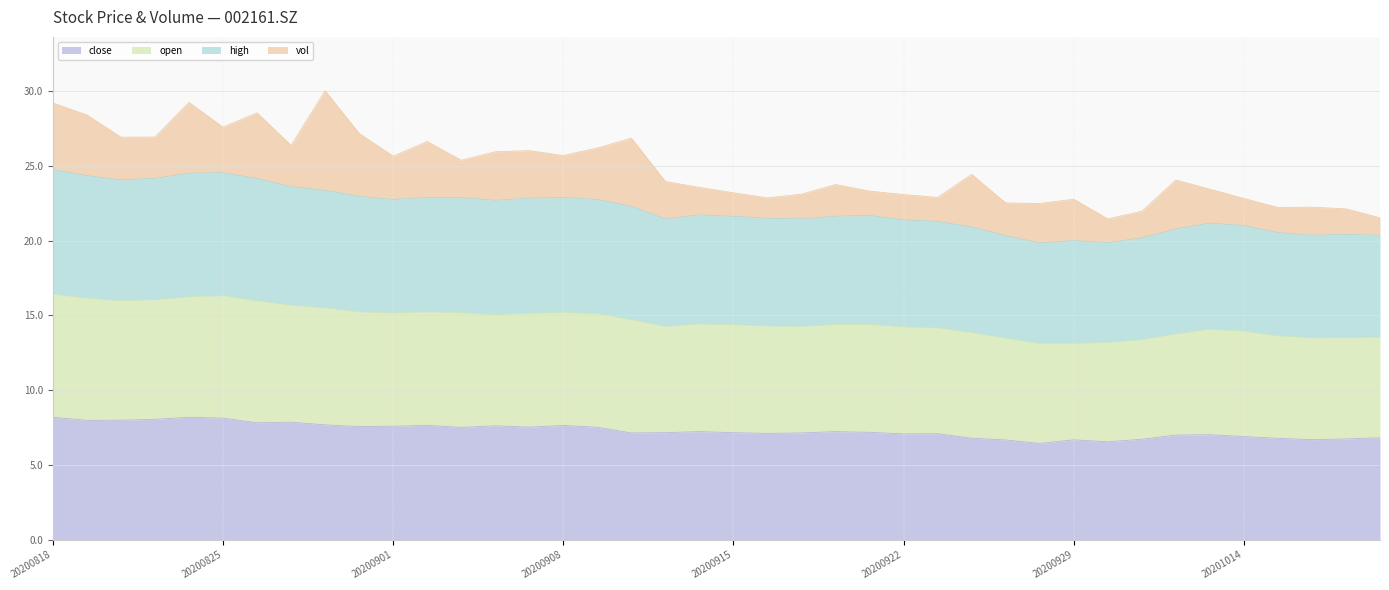

Which series has the largest total across all categories?

open